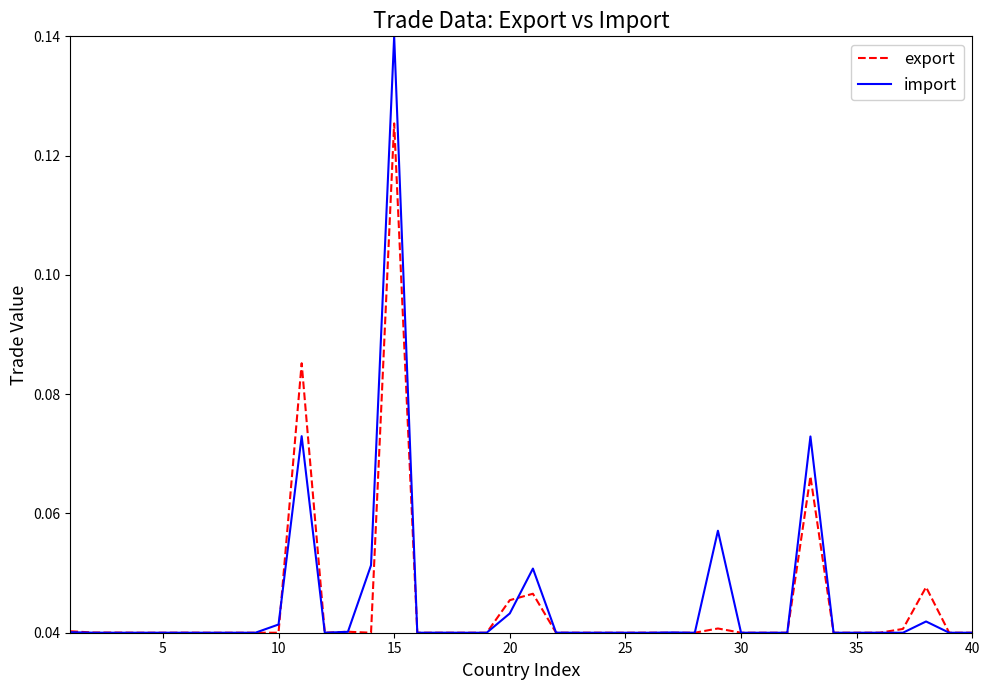

Which series has the widest spread of values?

import